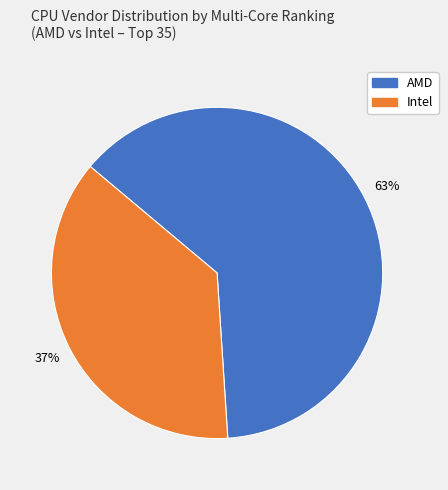

What percentage is the Intel slice, to the nearest percent?

37%